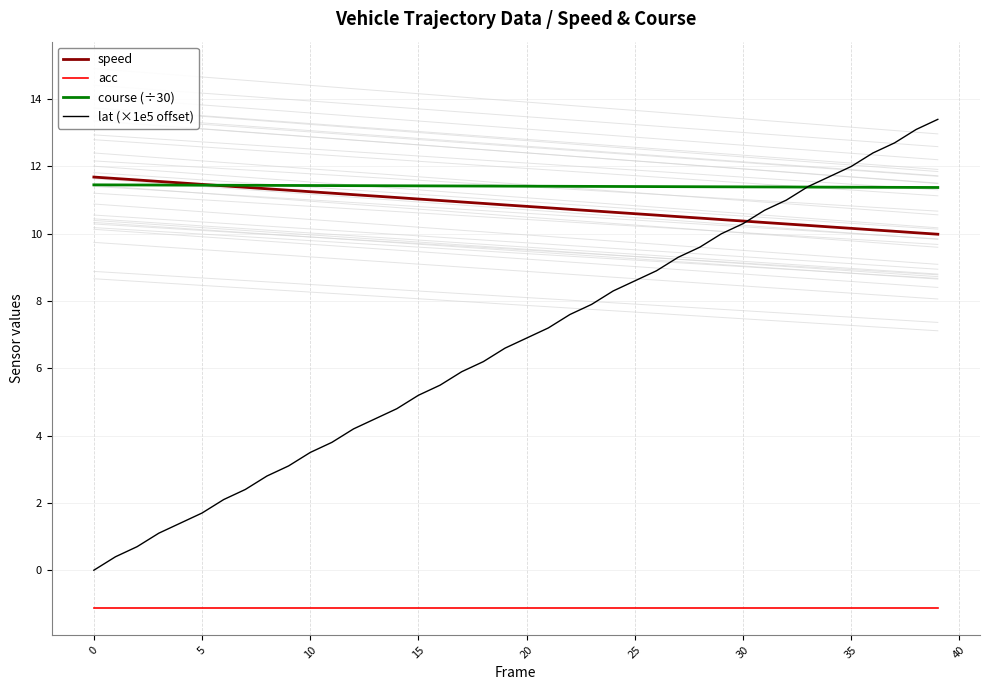

What is the average value of the speed series?

10.8